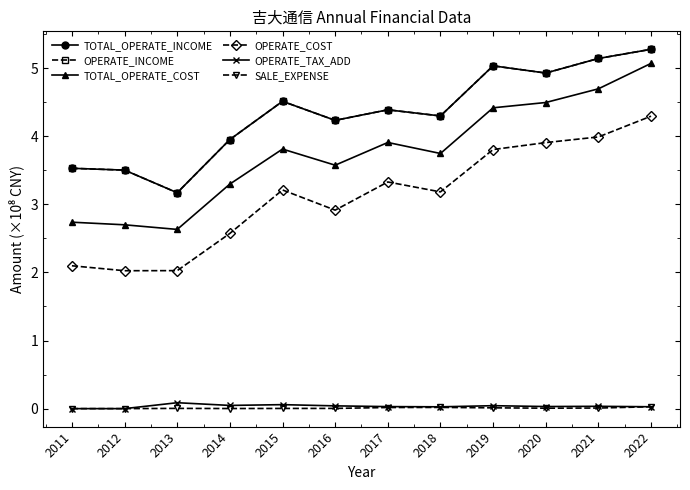

Is this an area chart (filled region under the line)?

No